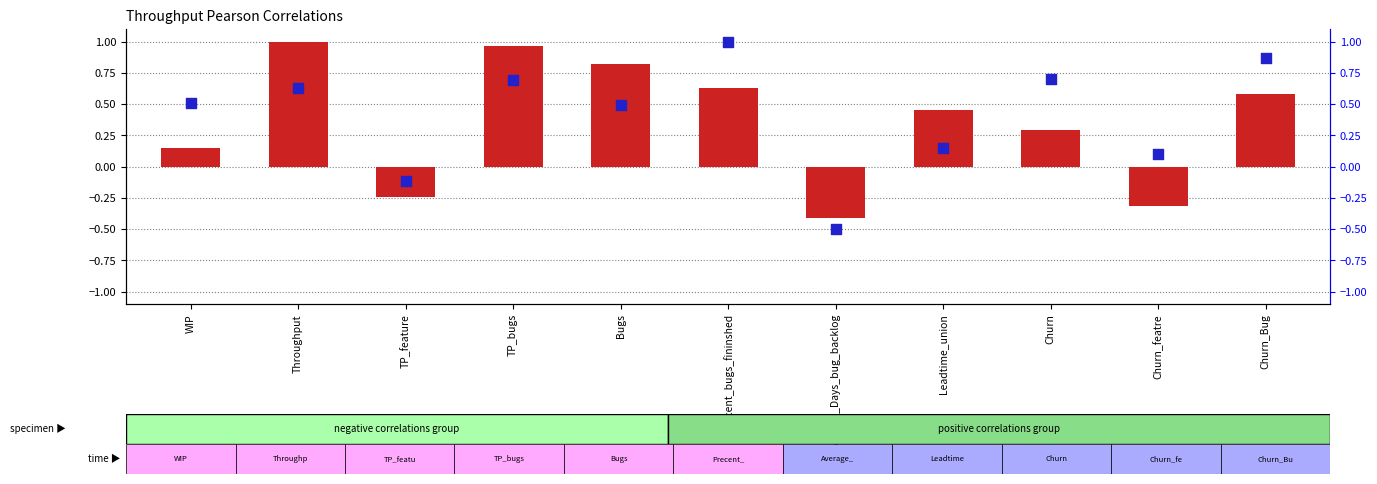

Which series has the largest total across all categories?

percentile rank within the sample